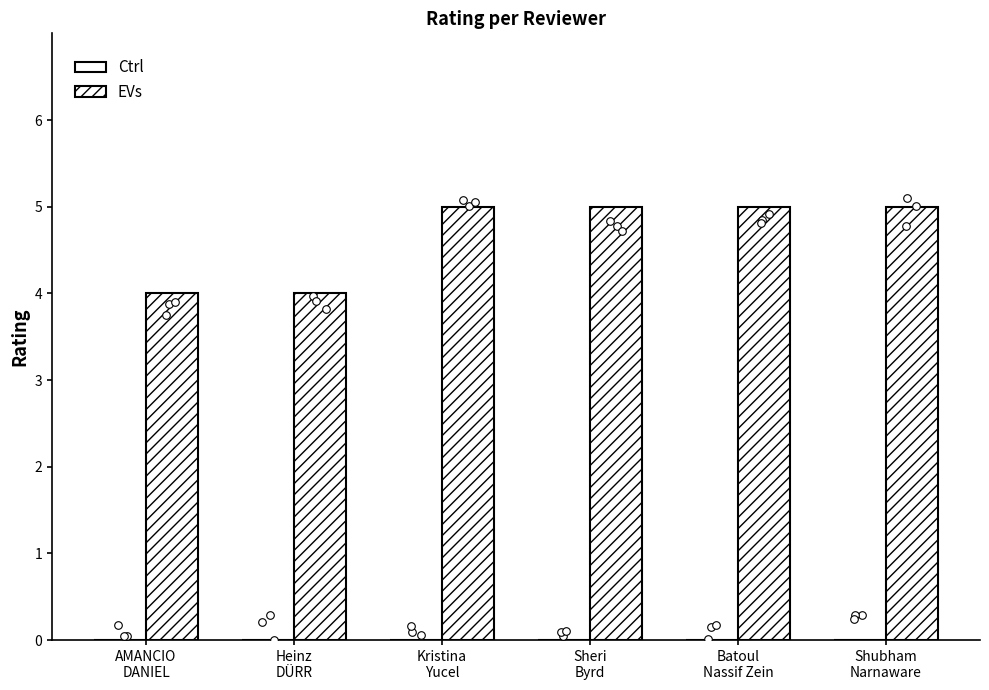

At which category is the sum across all series the highest?

Kristina
Yucel